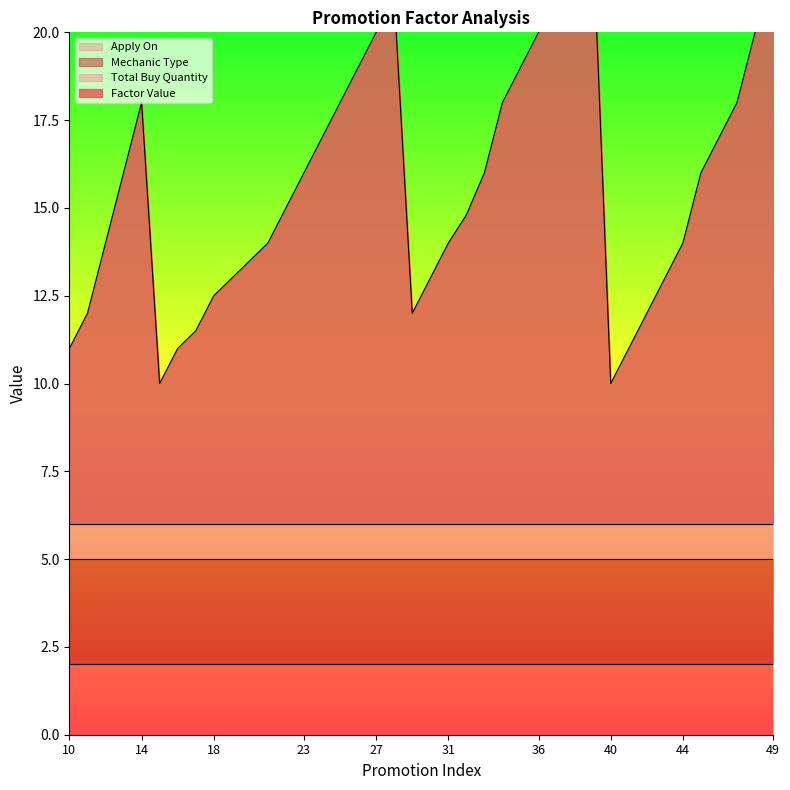

True or false: Apply On and Mechanic Type cross at least once.

False